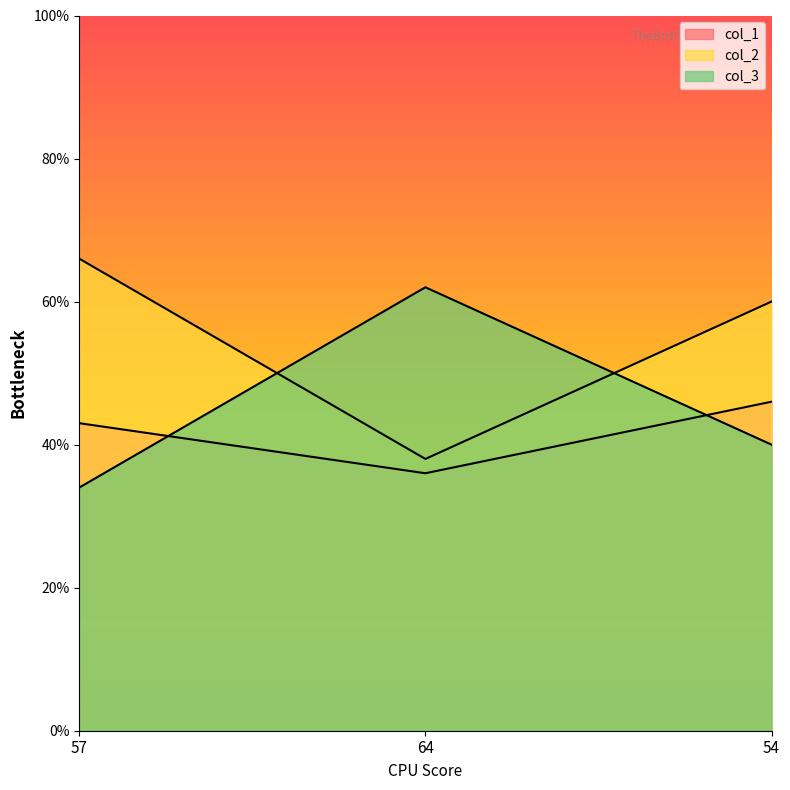

Which series has the widest spread of values?

col_2